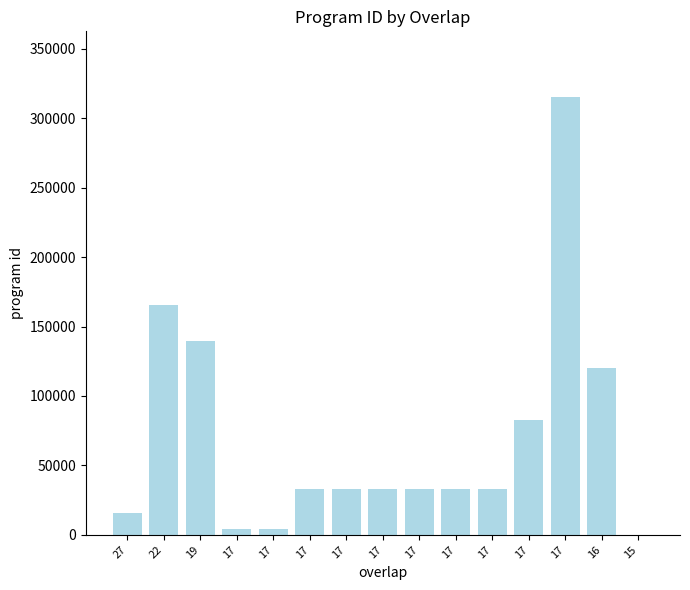

At which category does the chart reach its peak across all series?

17